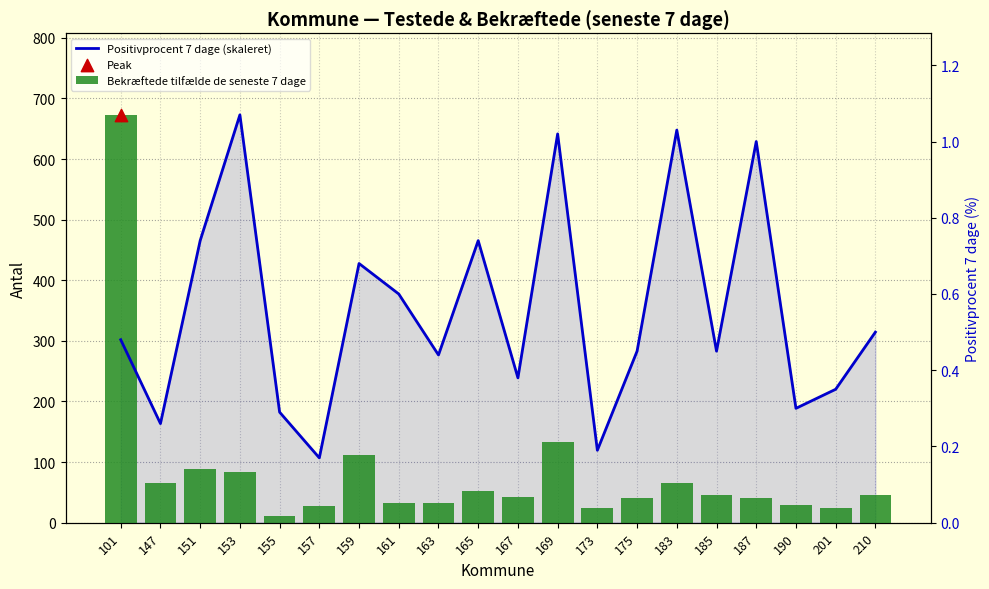

At which category is the sum across all series the highest?

101